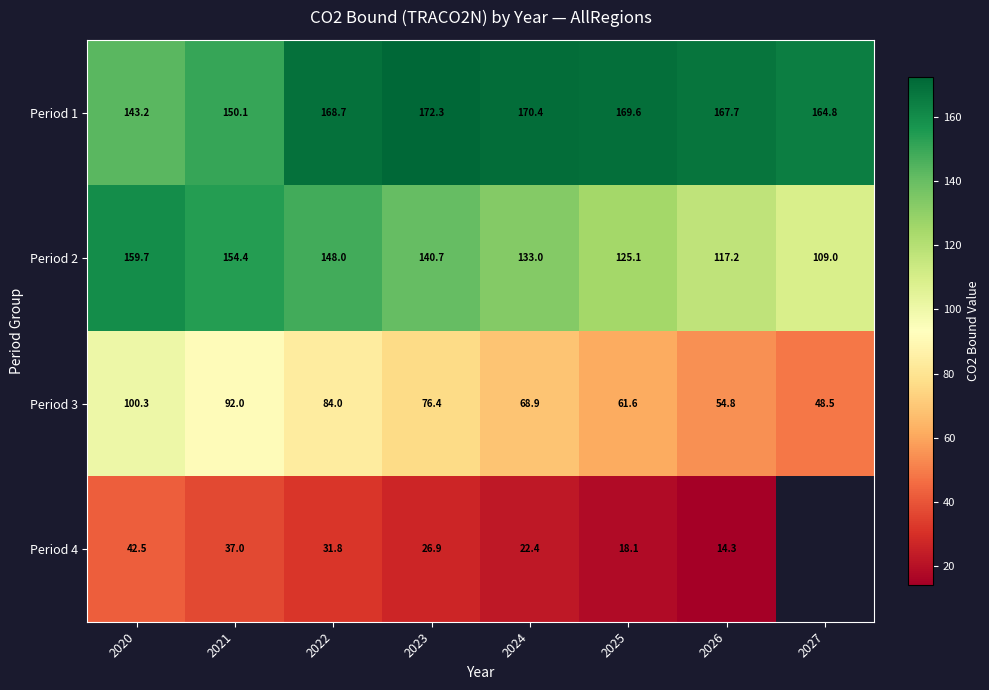

What is the difference between the Period 3 values at 2025 and 2022?

22.4